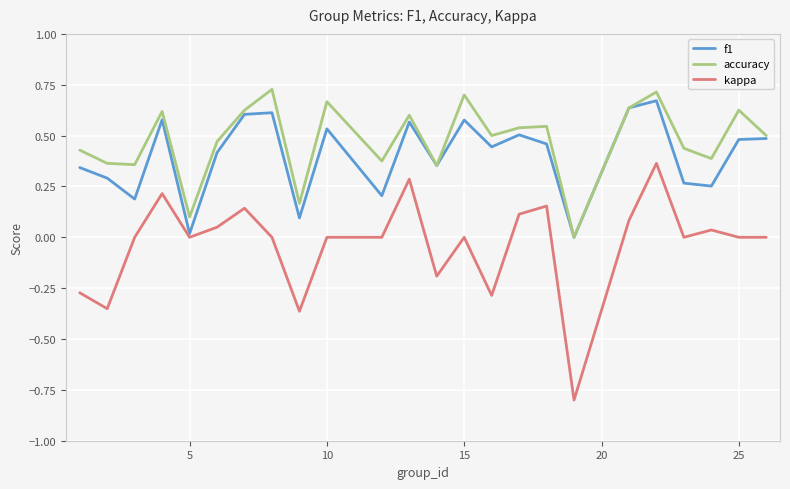

List the series in order of their overall mean, lowest first.

kappa, f1, accuracy